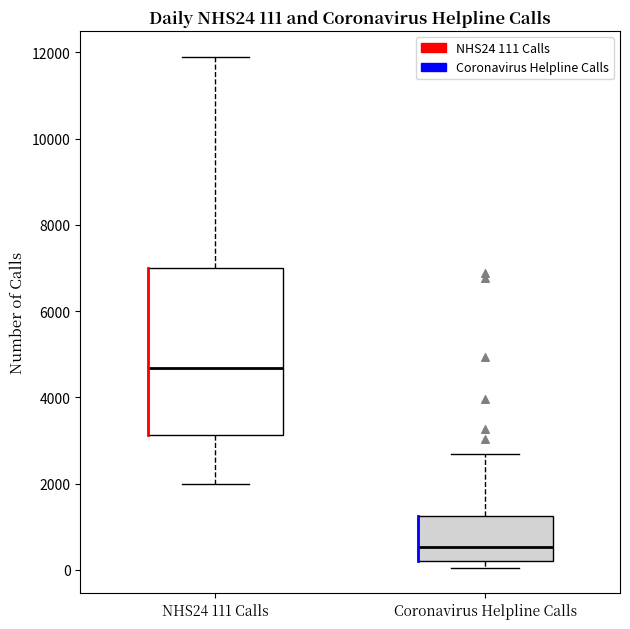

Which box's median line is the lowest?

Coronavirus Helpline Calls